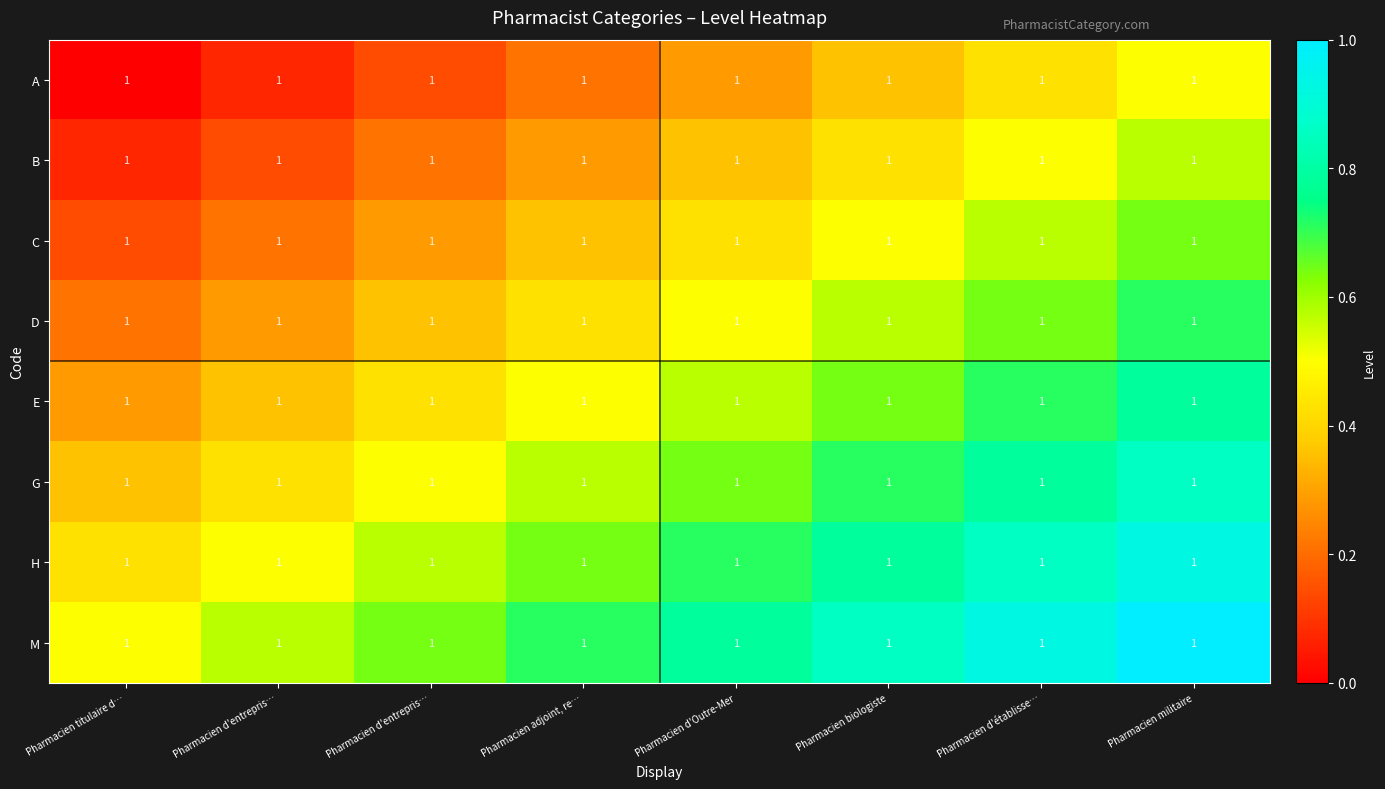

Reading left to right, what are all the values shown in this chart?

A: Pharmacien titulaire d…=1.0	Pharmacien d'entrepris…=1.0	Pharmacien d'entrepris…=1.0	Pharmacien adjoint, re…=1.0	Pharmacien d'Outre-Mer=1.0	Pharmacien biologiste=1.0	Pharmacien d'établisse…=1.0	Pharmacien militaire=1.0
B: Pharmacien titulaire d…=1.0	Pharmacien d'entrepris…=1.0	Pharmacien d'entrepris…=1.0	Pharmacien adjoint, re…=1.0	Pharmacien d'Outre-Mer=1.0	Pharmacien biologiste=1.0	Pharmacien d'établisse…=1.0	Pharmacien militaire=1.0
C: Pharmacien titulaire d…=1.0	Pharmacien d'entrepris…=1.0	Pharmacien d'entrepris…=1.0	Pharmacien adjoint, re…=1.0	Pharmacien d'Outre-Mer=1.0	Pharmacien biologiste=1.0	Pharmacien d'établisse…=1.0	Pharmacien militaire=1.0
D: Pharmacien titulaire d…=1.0	Pharmacien d'entrepris…=1.0	Pharmacien d'entrepris…=1.0	Pharmacien adjoint, re…=1.0	Pharmacien d'Outre-Mer=1.0	Pharmacien biologiste=1.0	Pharmacien d'établisse…=1.0	Pharmacien militaire=1.0
E: Pharmacien titulaire d…=1.0	Pharmacien d'entrepris…=1.0	Pharmacien d'entrepris…=1.0	Pharmacien adjoint, re…=1.0	Pharmacien d'Outre-Mer=1.0	Pharmacien biologiste=1.0	Pharmacien d'établisse…=1.0	Pharmacien militaire=1.0
G: Pharmacien titulaire d…=1.0	Pharmacien d'entrepris…=1.0	Pharmacien d'entrepris…=1.0	Pharmacien adjoint, re…=1.0	Pharmacien d'Outre-Mer=1.0	Pharmacien biologiste=1.0	Pharmacien d'établisse…=1.0	Pharmacien militaire=1.0
H: Pharmacien titulaire d…=1.0	Pharmacien d'entrepris…=1.0	Pharmacien d'entrepris…=1.0	Pharmacien adjoint, re…=1.0	Pharmacien d'Outre-Mer=1.0	Pharmacien biologiste=1.0	Pharmacien d'établisse…=1.0	Pharmacien militaire=1.0
M: Pharmacien titulaire d…=1.0	Pharmacien d'entrepris…=1.0	Pharmacien d'entrepris…=1.0	Pharmacien adjoint, re…=1.0	Pharmacien d'Outre-Mer=1.0	Pharmacien biologiste=1.0	Pharmacien d'établisse…=1.0	Pharmacien militaire=1.0